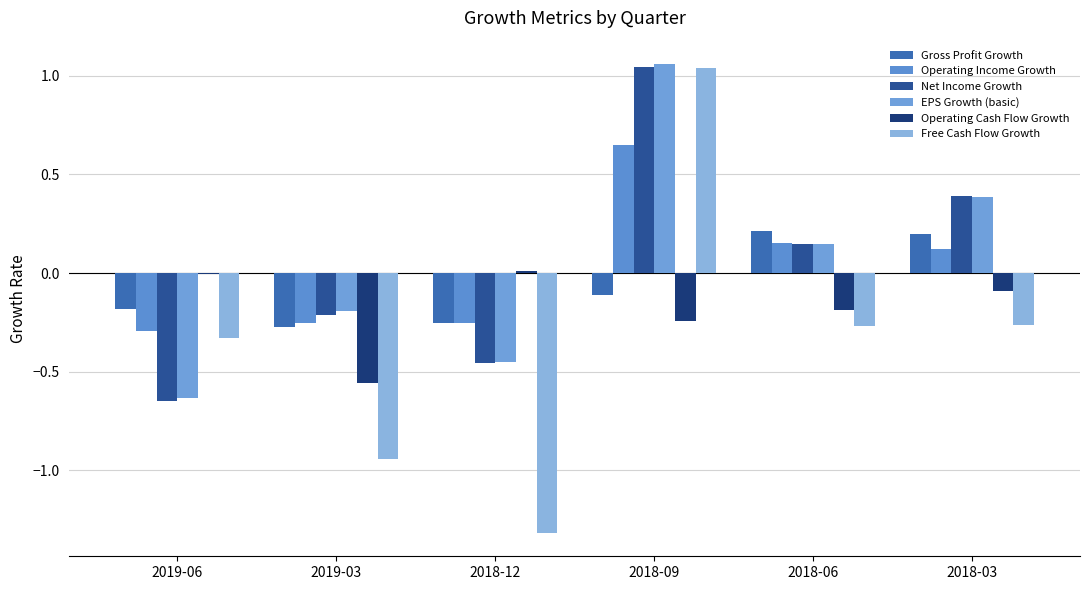

What is the lowest value of the Net Income Growth series?

-0.6